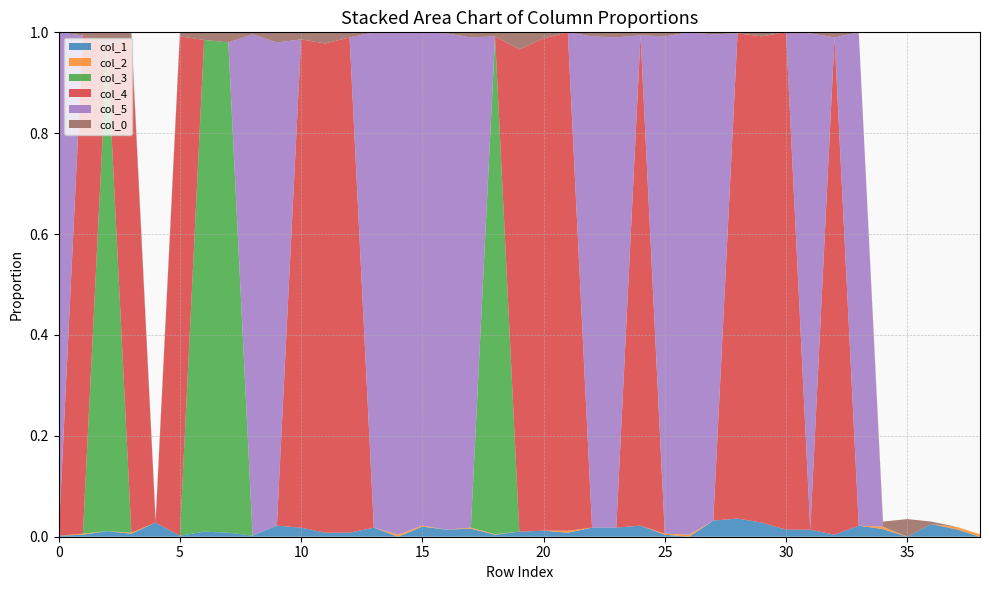

Reading left to right, transcribe all the data shown in this chart.

col_1: 0.0	0.0	0.0	0.0	0.0	0.0	0.0	0.0	0.0	0.0	0.0	0.0	0.0	0.0	0.0	0.0	0.0	0.0	0.0	0.0	0.0	0.0	0.0	0.0	0.0	0.0	0.0	0.0	0.0	0.0	0.0	0.0	0.0	0.0	0.0	0.0	0.0	0.0	0.0
col_2: 0.0	0.0	0.0	0.0	0.0	0.0	0.0	0.0	0.0	0.0	0.0	0.0	0.0	0.0	0.0	0.0	0.0	0.0	0.0	0.0	0.0	0.0	0.0	0.0	0.0	0.0	0.0	0.0	0.0	0.0	0.0	0.0	0.0	0.0	0.0	0.0	0.0	0.0	0.0
col_3: 0.0	0.0	1.0	0.0	0.0	0.0	1.0	1.0	0.0	0.0	0.0	0.0	0.0	0.0	0.0	0.0	0.0	0.0	1.0	0.0	0.0	0.0	0.0	0.0	0.0	0.0	0.0	0.0	0.0	0.0	0.0	0.0	0.0	0.0	0.0	0.0	0.0	0.0	0.0
col_4: 0.0	1.0	0.0	1.0	0.0	1.0	0.0	0.0	0.0	0.0	1.0	1.0	1.0	0.0	0.0	0.0	0.0	0.0	0.0	1.0	1.0	1.0	0.0	0.0	1.0	0.0	0.0	0.0	1.0	1.0	1.0	0.0	1.0	0.0	0.0	0.0	0.0	0.0	0.0
col_5: 1.0	0.0	0.0	0.0	0.0	0.0	0.0	0.0	1.0	1.0	0.0	0.0	0.0	1.0	1.0	1.0	1.0	1.0	0.0	0.0	0.0	0.0	1.0	1.0	0.0	1.0	1.0	1.0	0.0	0.0	0.0	1.0	0.0	1.0	0.0	0.0	0.0	0.0	0.0
col_0: 0.0	0.0	0.0	0.0	0.0	0.0	0.0	0.0	0.0	0.0	0.0	0.0	0.0	0.0	0.0	0.0	0.0	0.0	0.0	0.0	0.0	0.0	0.0	0.0	0.0	0.0	0.0	0.0	0.0	0.0	0.0	0.0	0.0	0.0	0.0	0.0	0.0	0.0	0.0